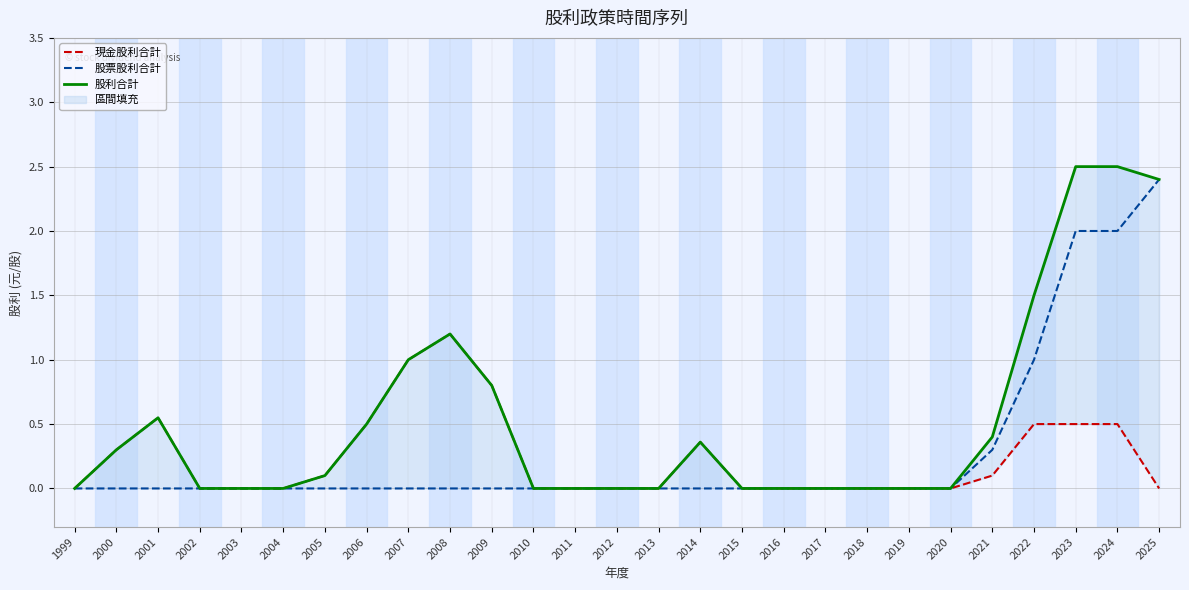

At which category is the sum across all series the highest?

2023